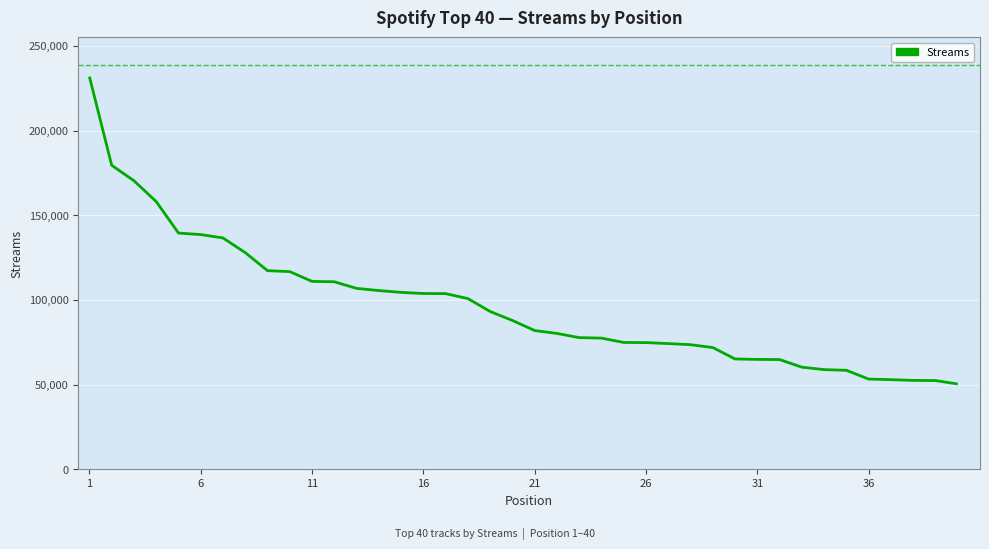

What is the difference between the maximum and minimum values?

181491